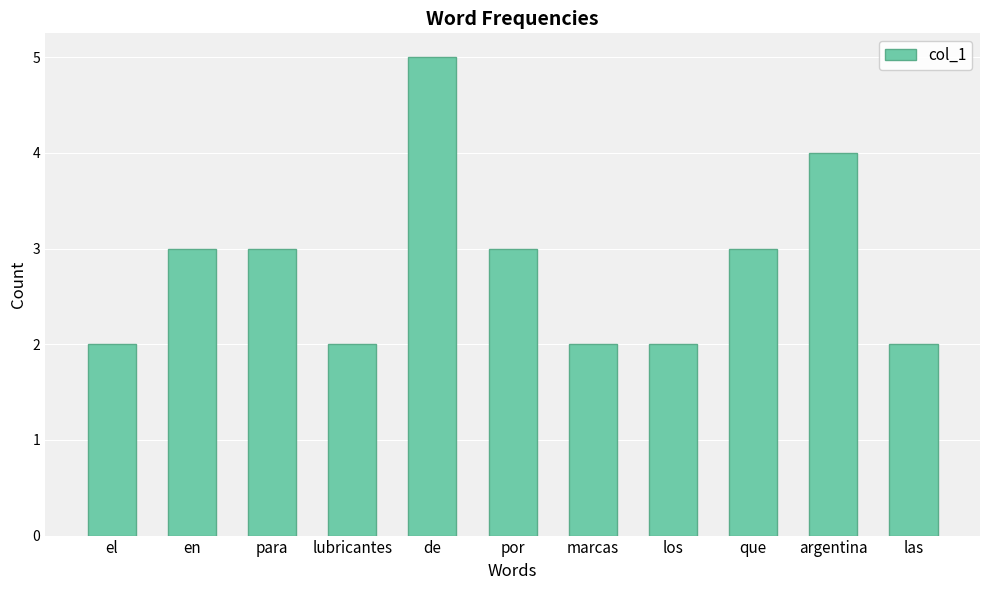

Reading left to right, extract all data points from this chart.

el=2	en=3	para=3	lubricantes=2	de=5	por=3	marcas=2	los=2	que=3	argentina=4	las=2